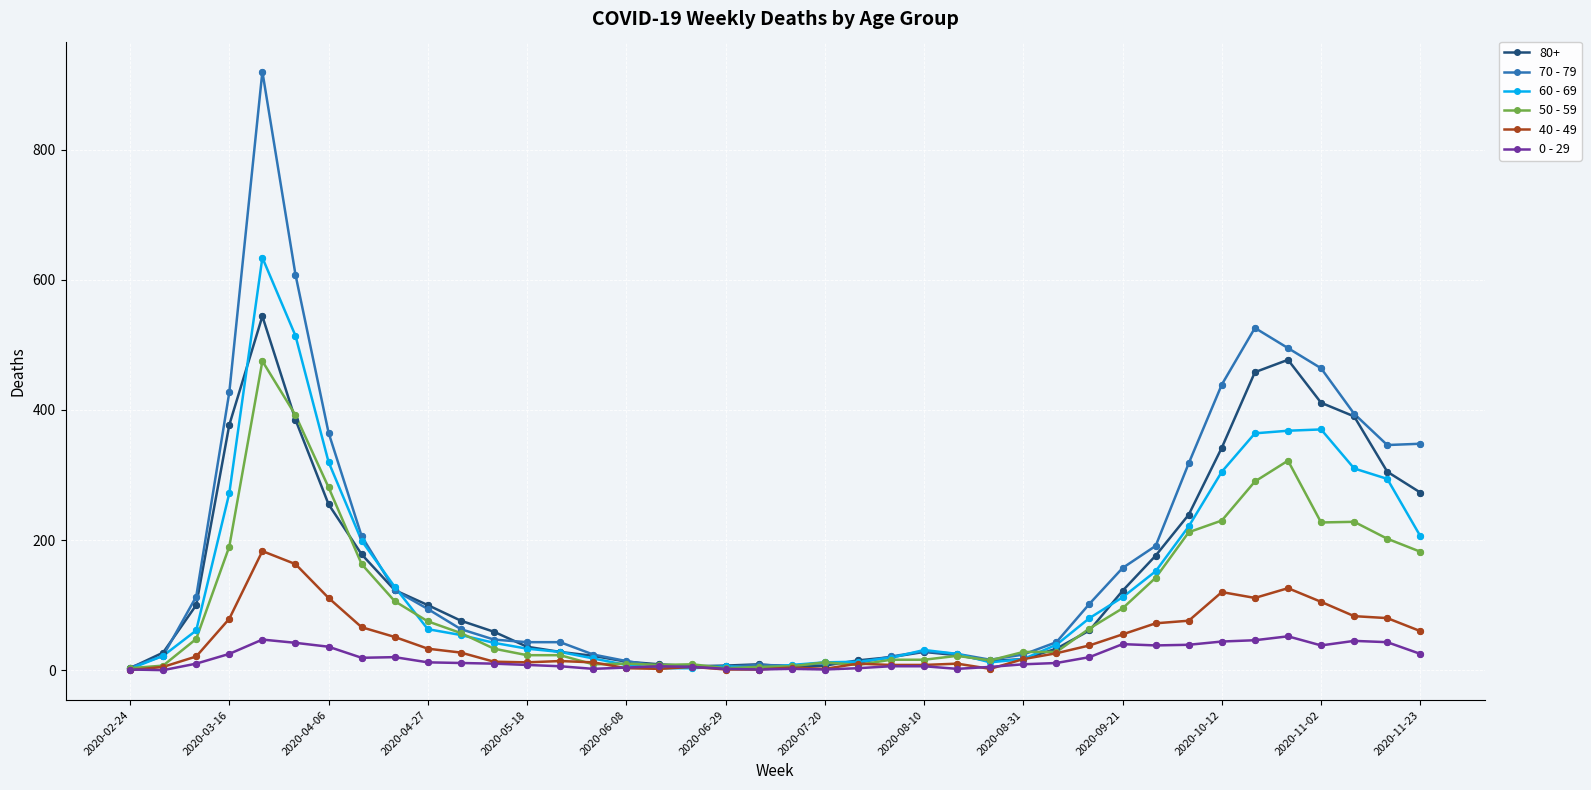

Which series has the widest spread of values?

70 - 79